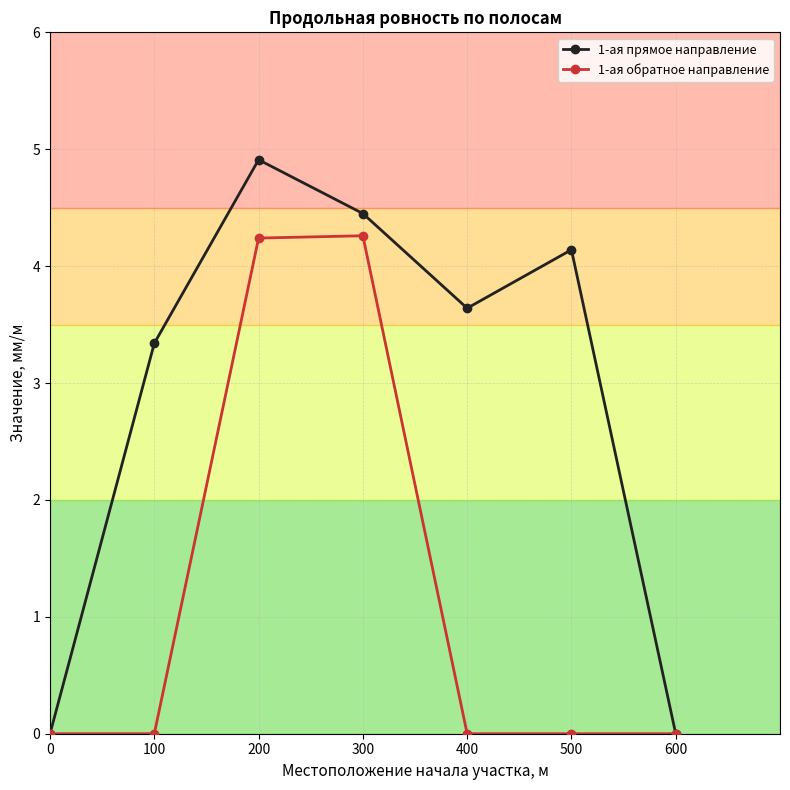

What is the spread (max minus min) of values at 100?

3.3